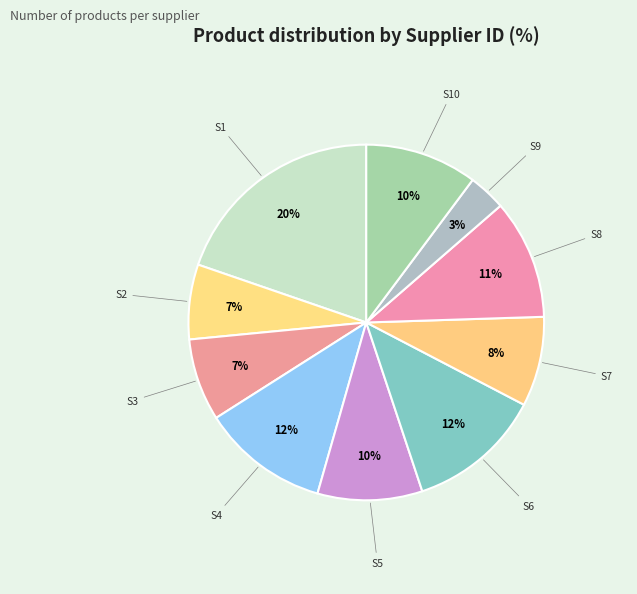

How many slices are in this pie chart?

10